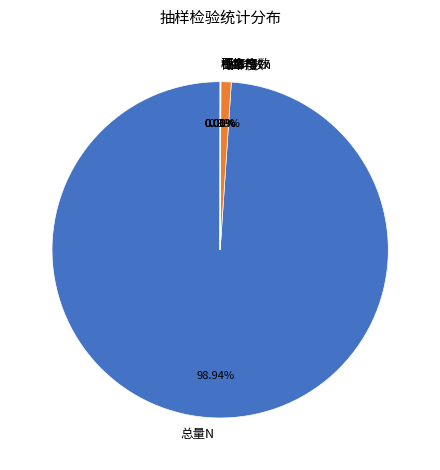

What portion of the pie excludes 总量N?

1.1%